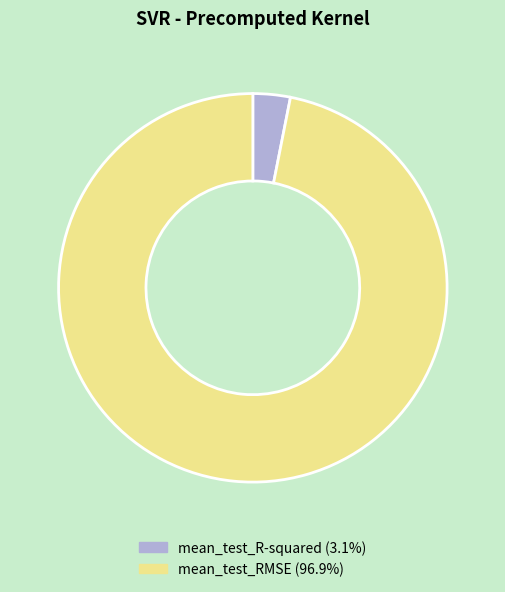

Is the sum of mean_test_RMSE (96.9%) and mean_test_R-squared (3.1%) greater than half?

Yes